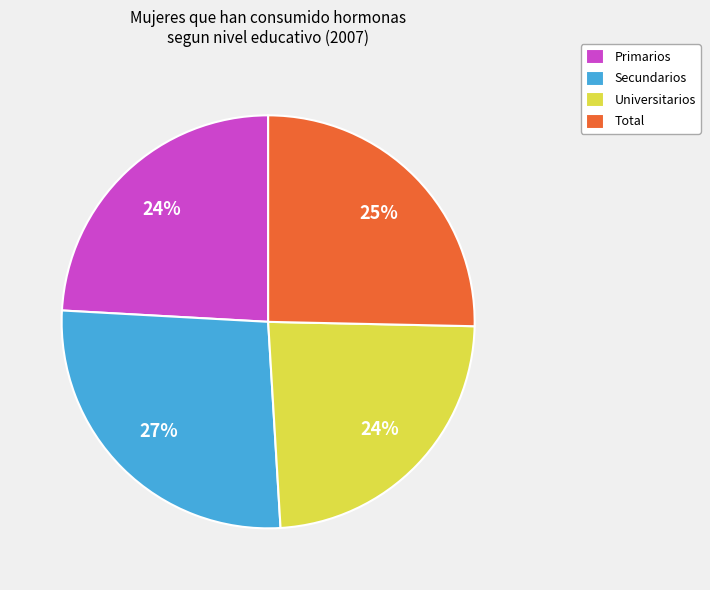

Do Universitarios and Primarios together represent more than half of the pie?

No